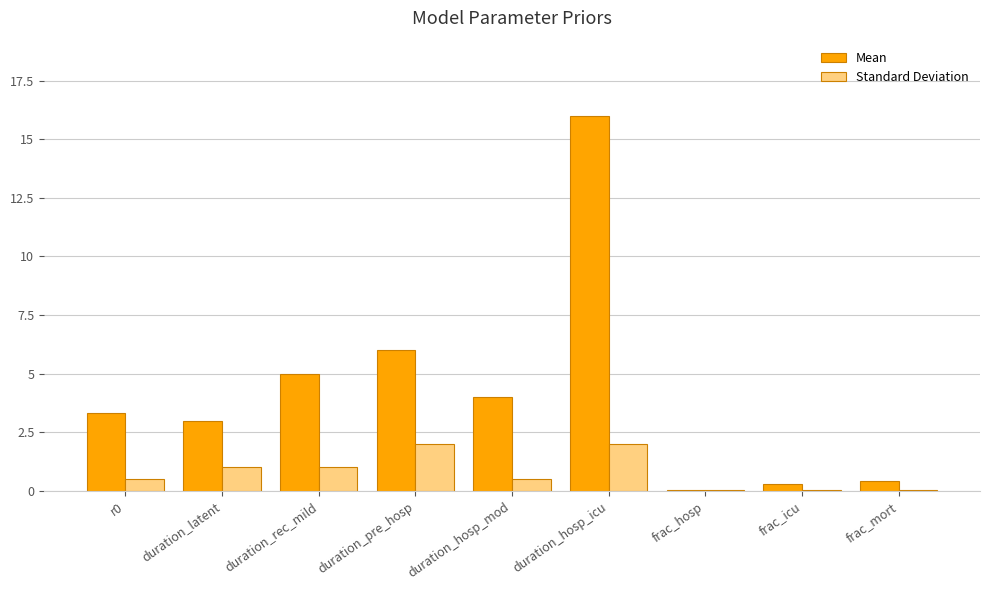

What value does the Standard Deviation series have at duration_hosp_icu?

2.0